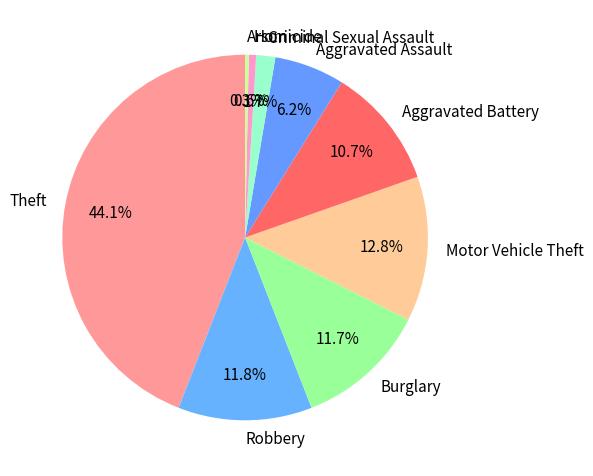

How many segments does this pie chart have?

9